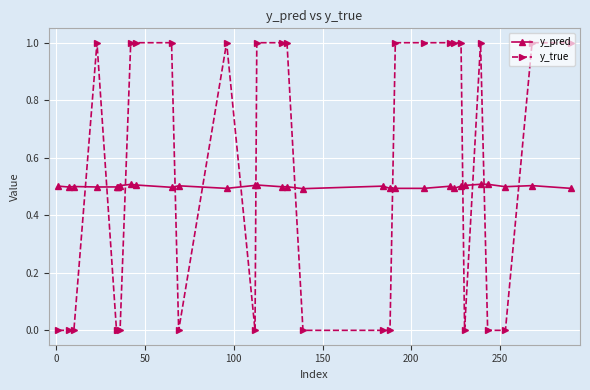

How many lines are shown in the chart?

2